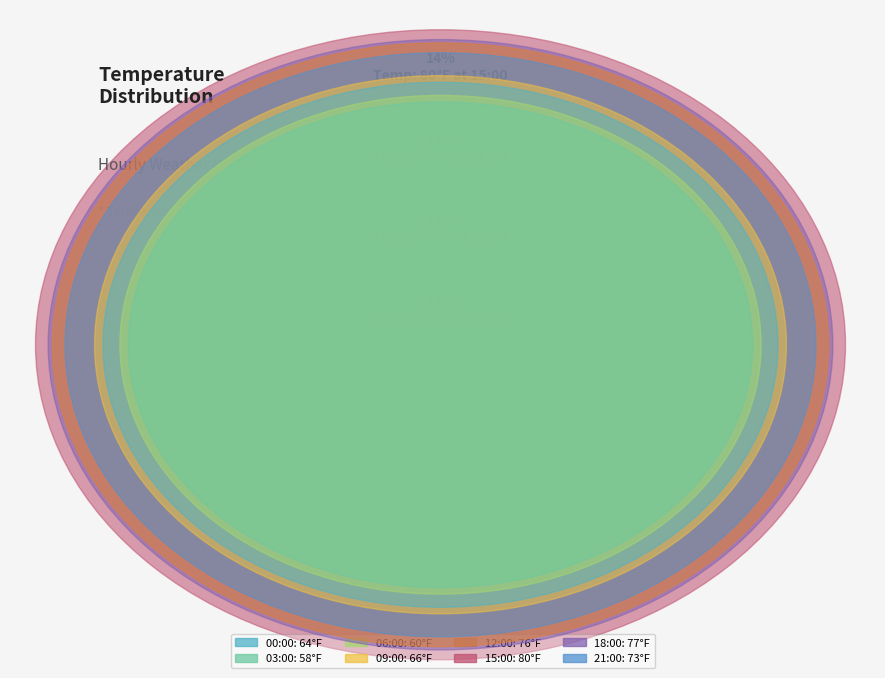

What is the largest slice in the pie chart?

15:00